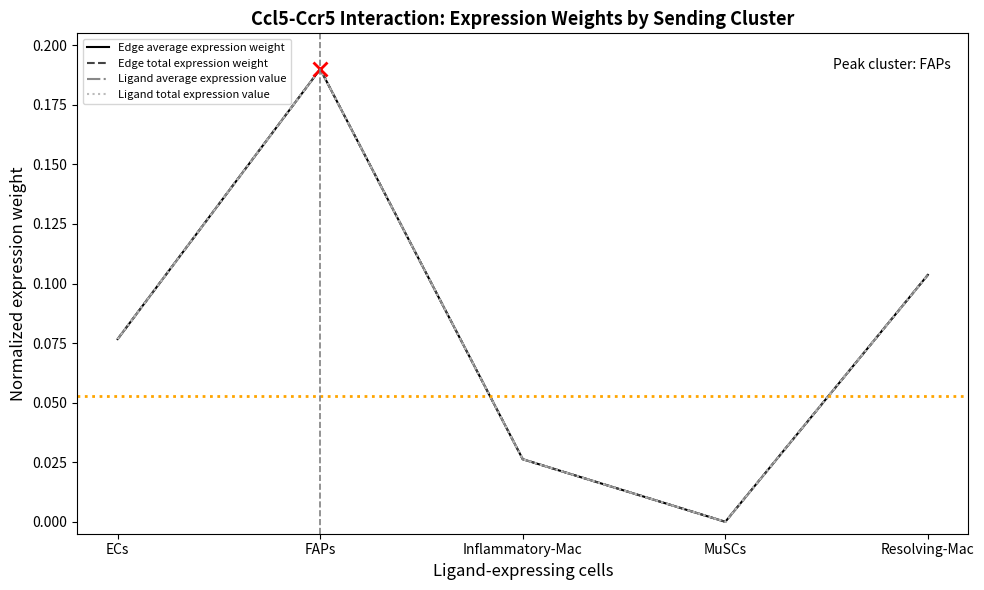

Does the chart display data point markers on the line(s)?

No